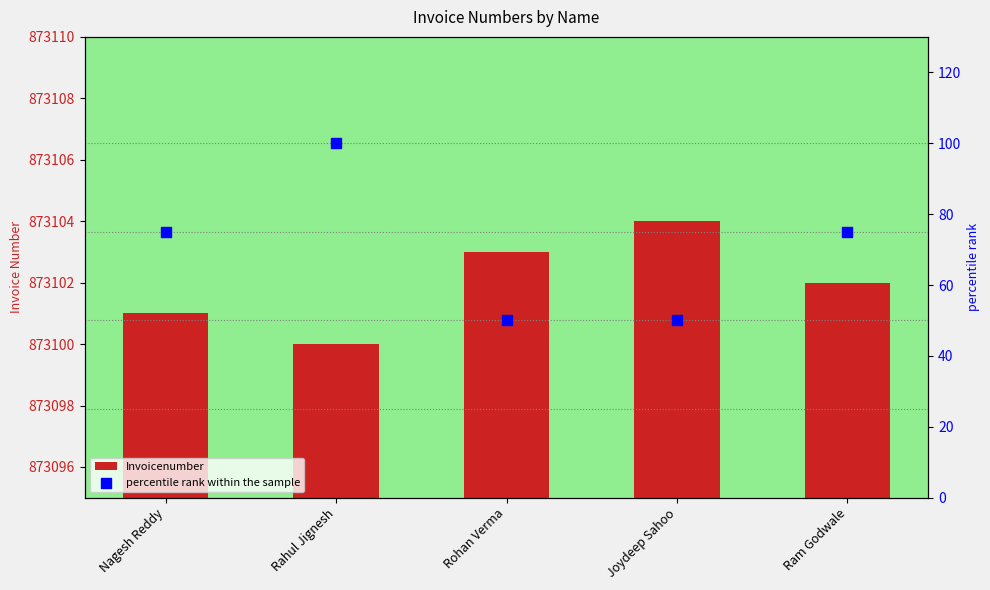

Which series has the largest total across all categories?

Invoicenumber